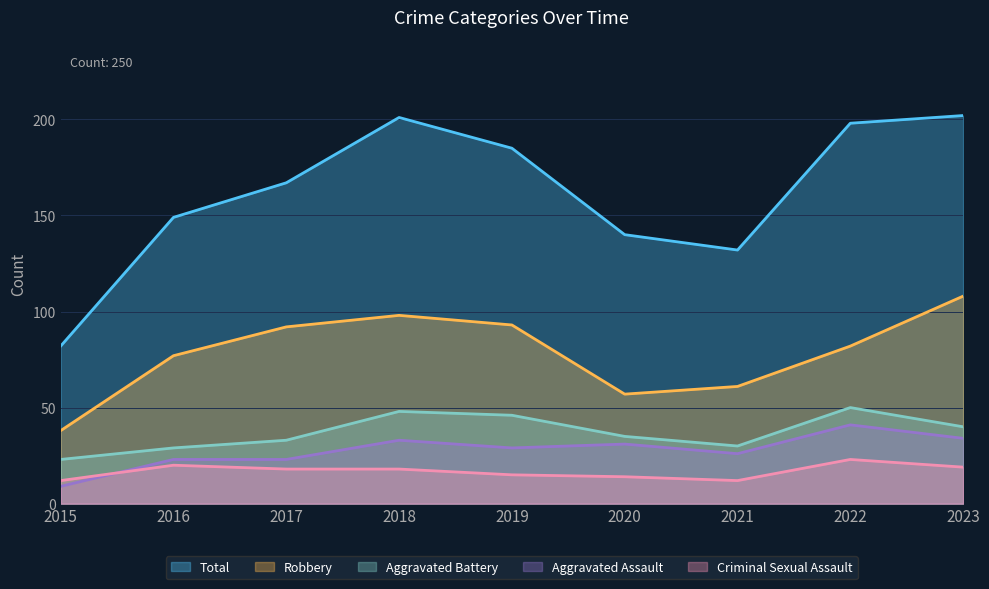

Where is Total nearest to the value 142?

2020